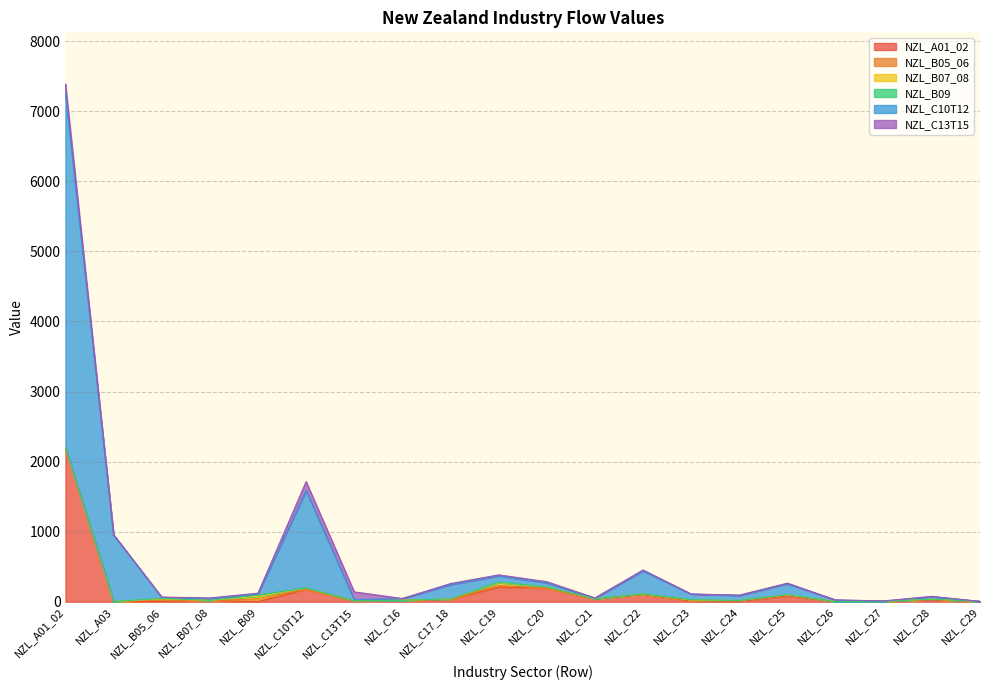

What is the sum of the NZL_A01_02 values at NZL_A03 and NZL_C25?

84.8